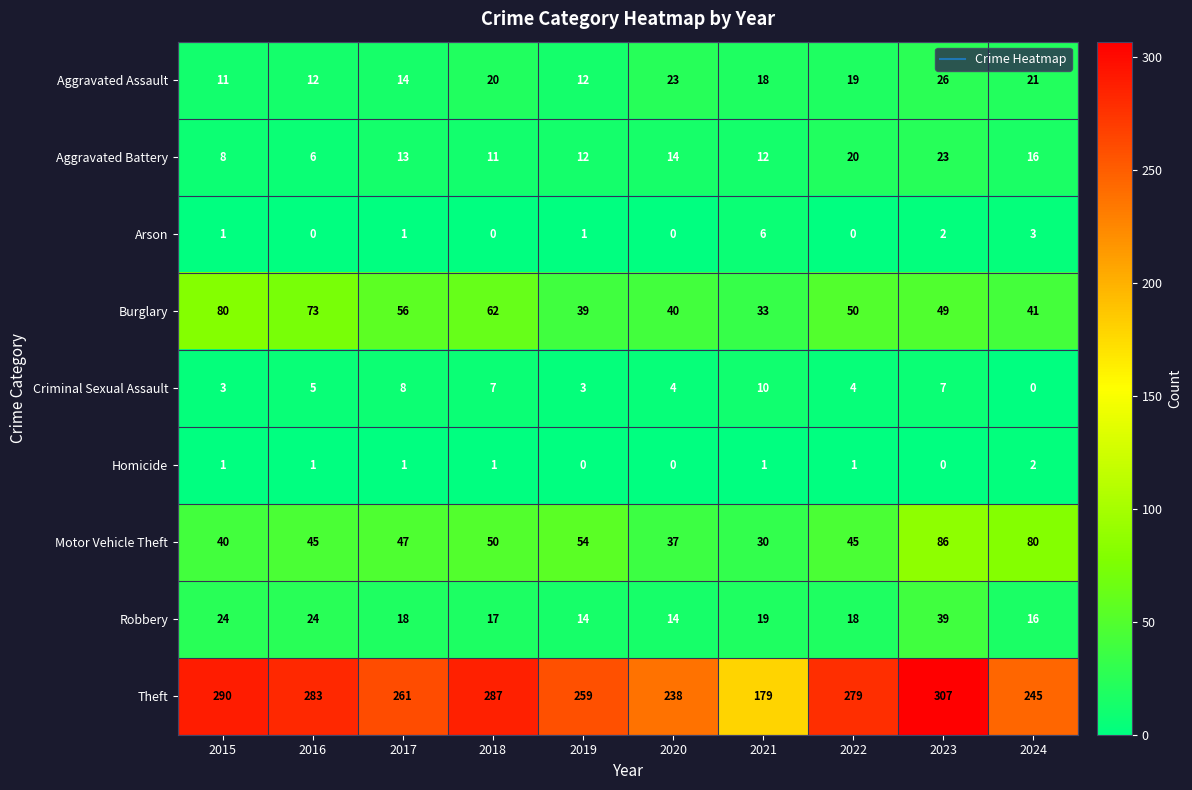

What is the difference between the maximum and minimum values in the Arson series?

6